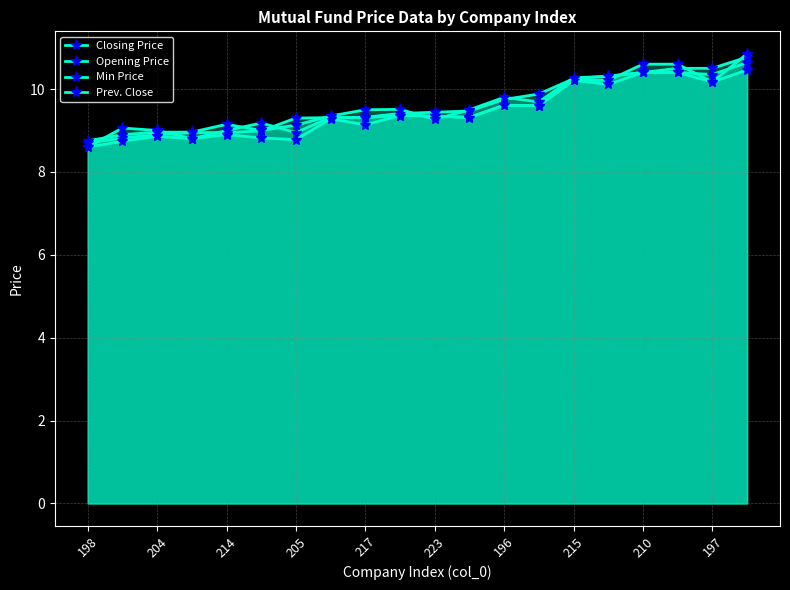

True or false: Min Price has more than 2 interior local peaks.

True